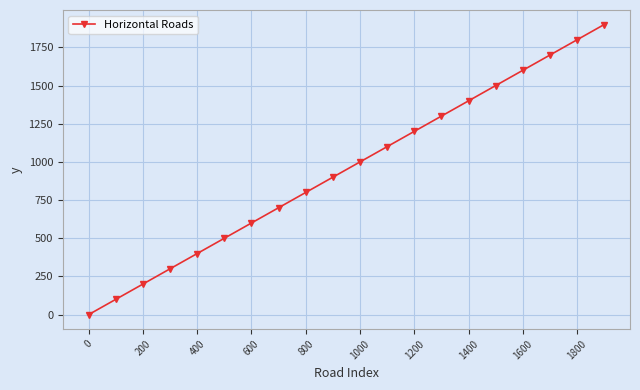

True or false: there are more than 2 points higher than both neighbors.

False